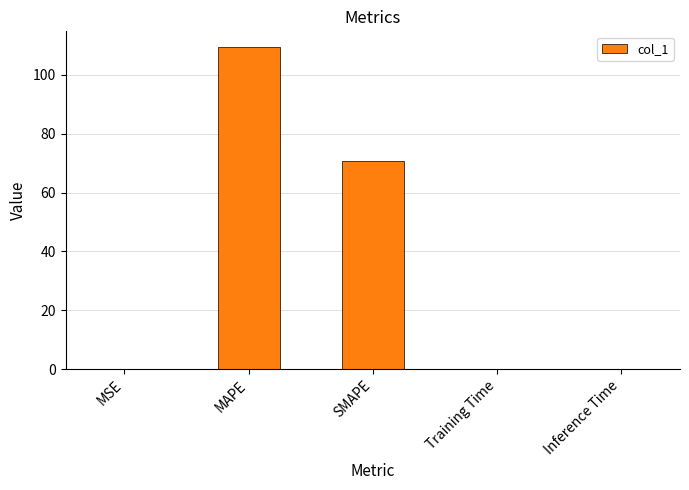

What is the sum of all values?

180.1